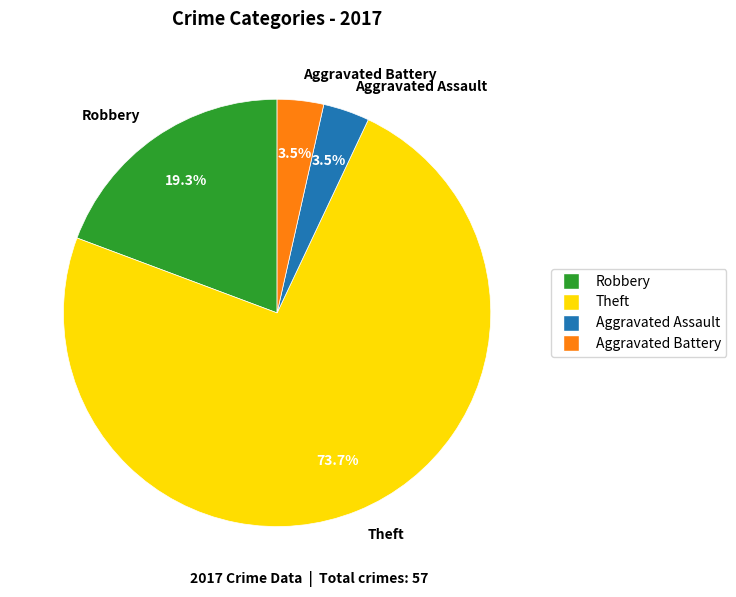

Approximately how many times larger is the value at Robbery compared to Theft?

0.3